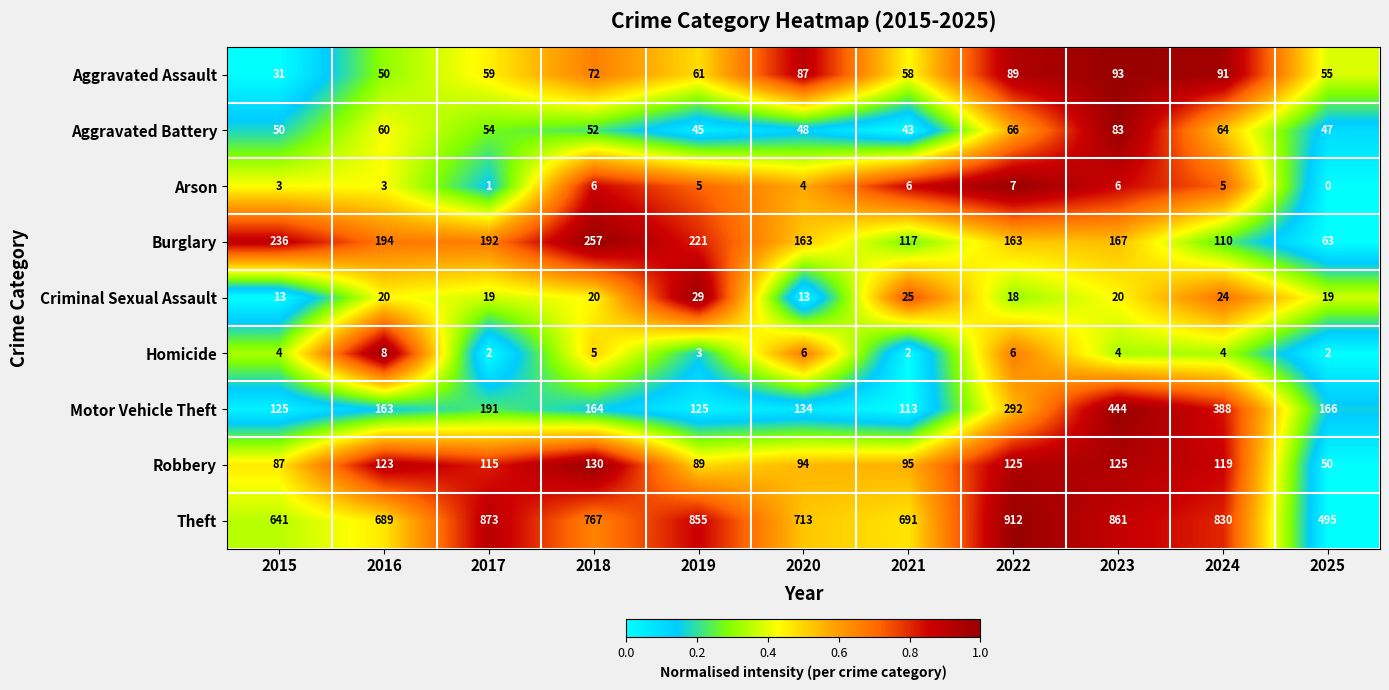

The Motor Vehicle Theft series shows 214 at 2016. True or false?

False